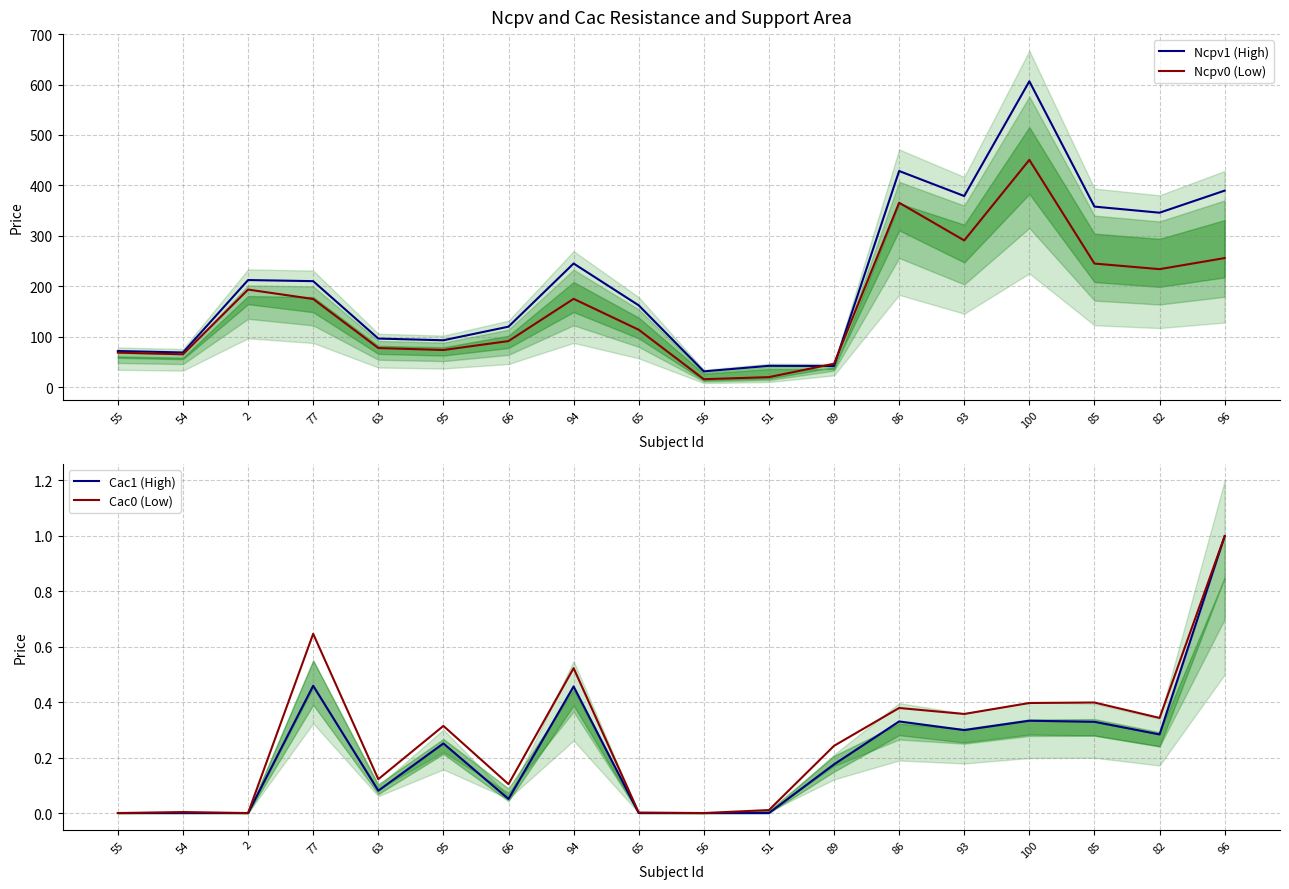

What value does the Ncpv1 (High) series have at 65?

162.0